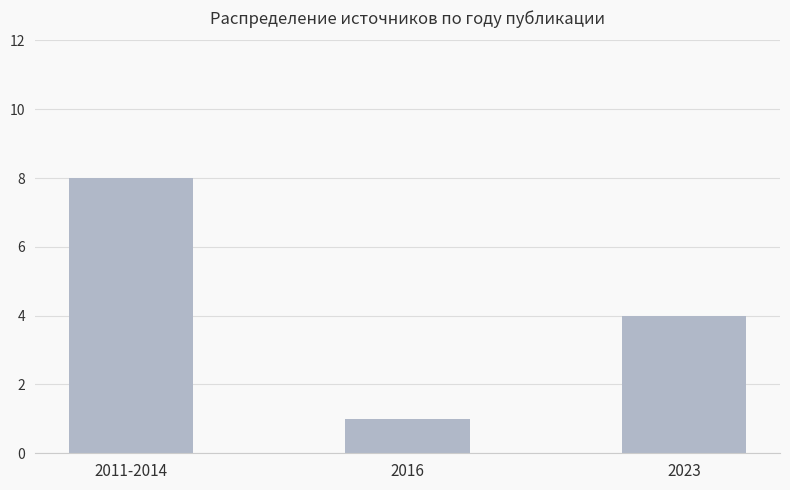

Is it true that the value at 2016 is 1?

True